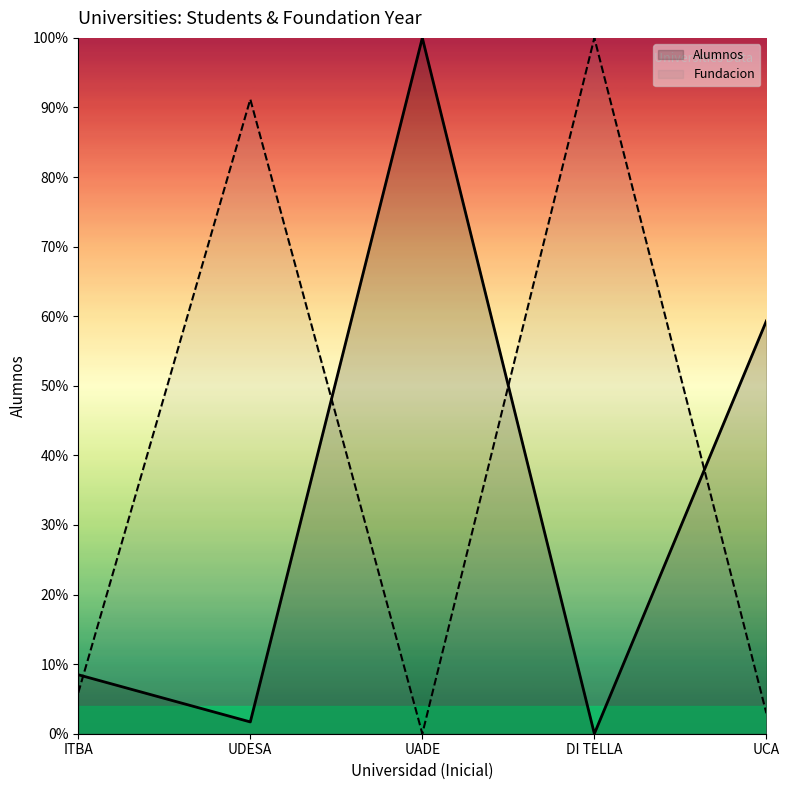

Rank the series by their maximum value, from highest to lowest.

Alumnos, Fundacion